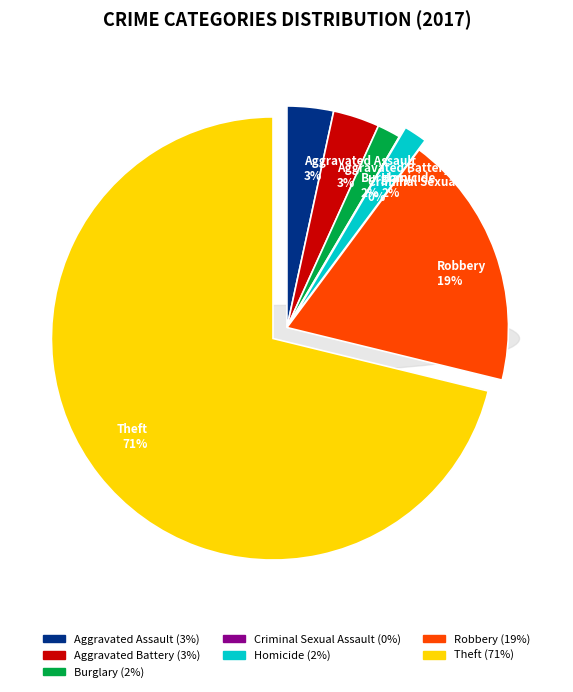

Combined, do Homicide and Criminal Sexual Assault account for over 50%?

No